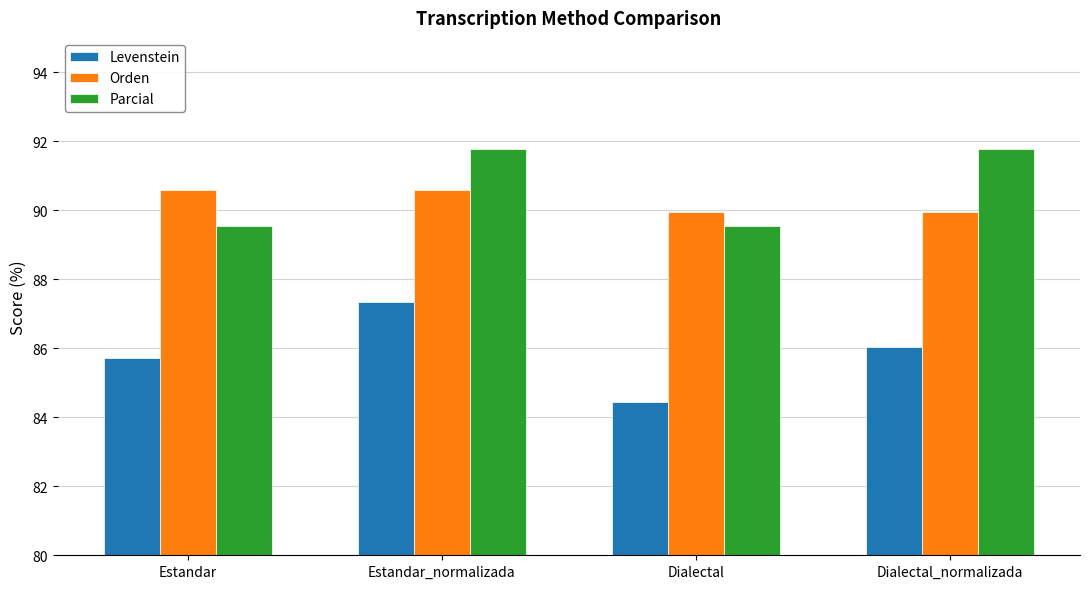

How many categories are shown in the chart?

4